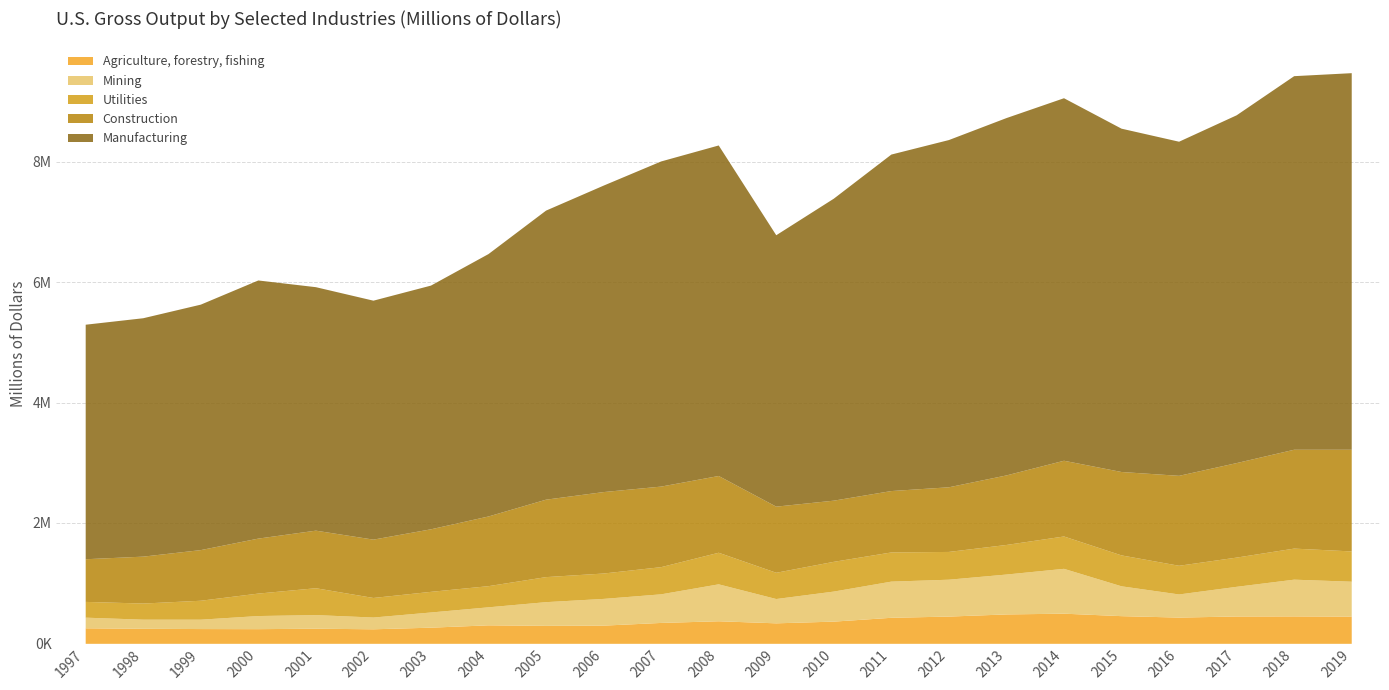

Reading right to left, extract all data points from this chart.

Agriculture, forestry, fishing: 2019=452427	2018=455660	2017=454172	2016=436089	2015=459928	2014=500917	2013=488450	2012=452635	2011=432485	2010=368845	2009=340445	2008=374739	2007=347041	2006=302212	2005=298504	2004=307197	2003=268265	2002=241404	2001=251356	2000=243596	1999=245311	1998=249763	1997=257882
Mining: 2019=579935	2018=610566	2017=493146	2016=384264	2015=495972	2014=745419	2013=662888	2012=613049	2011=601186	2010=499297	2009=404018	2008=613984	2007=475551	2006=444218	2005=393954	2004=299469	2003=252388	2002=195472	2001=226107	2000=218050	1999=155814	1998=151537	1997=176871
Utilities: 2019=503226	2018=516322	2017=485757	2016=476843	2015=513760	2014=537642	2013=491663	2012=461485	2011=484889	2010=494486	2009=436451	2008=524896	2007=451593	2006=421955	2005=416184	2004=351750	2003=343152	2002=325154	2001=446479	2000=373248	1999=314786	1998=268067	1997=261979
Construction: 2019=1689986	2018=1643111	2017=1570769	2016=1494812	2015=1386108	2014=1258772	2013=1155700	2012=1074580	2011=1020485	2010=1016651	2009=1098960	2008=1275777	2007=1339134	2006=1353620	2005=1287144	2004=1158060	2003=1039480	2002=969697	2001=956910	2000=913886	1999=841640	1998=779602	1997=709092
Manufacturing: 2019=6259231	2018=6209281	2017=5780421	2016=5553361	2015=5706328	2014=6025468	2013=5939329	2012=5771296	2011=5592871	2010=5019104	2009=4511065	2008=5493739	2007=5404030	2006=5093517	2005=4804582	2004=4361729	2003=4050673	2002=3971611	2001=4046832	2000=4290462	1999=4079847	1998=3962464	1997=3897971